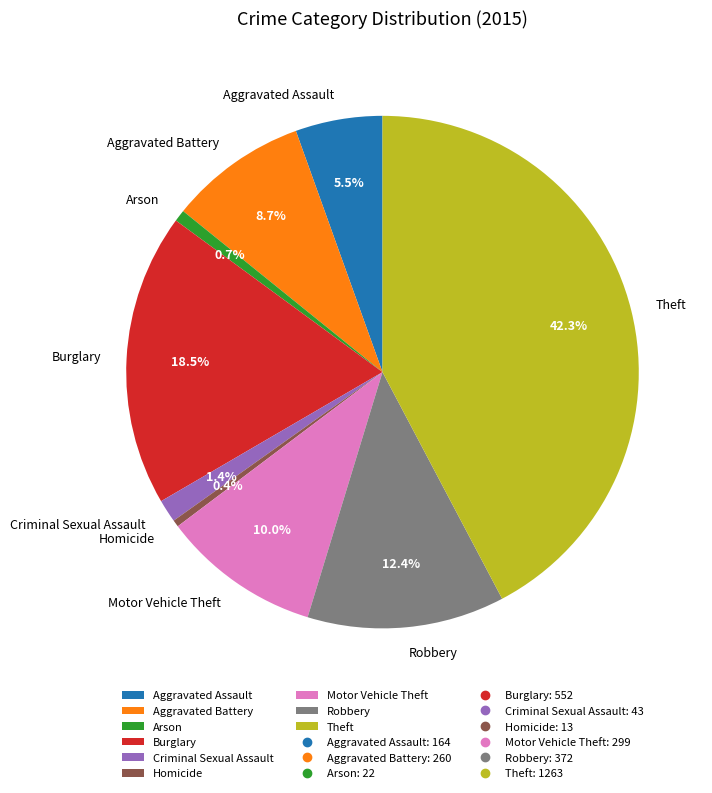

What percentage do Aggravated Assault and Arson together represent?

6.2%